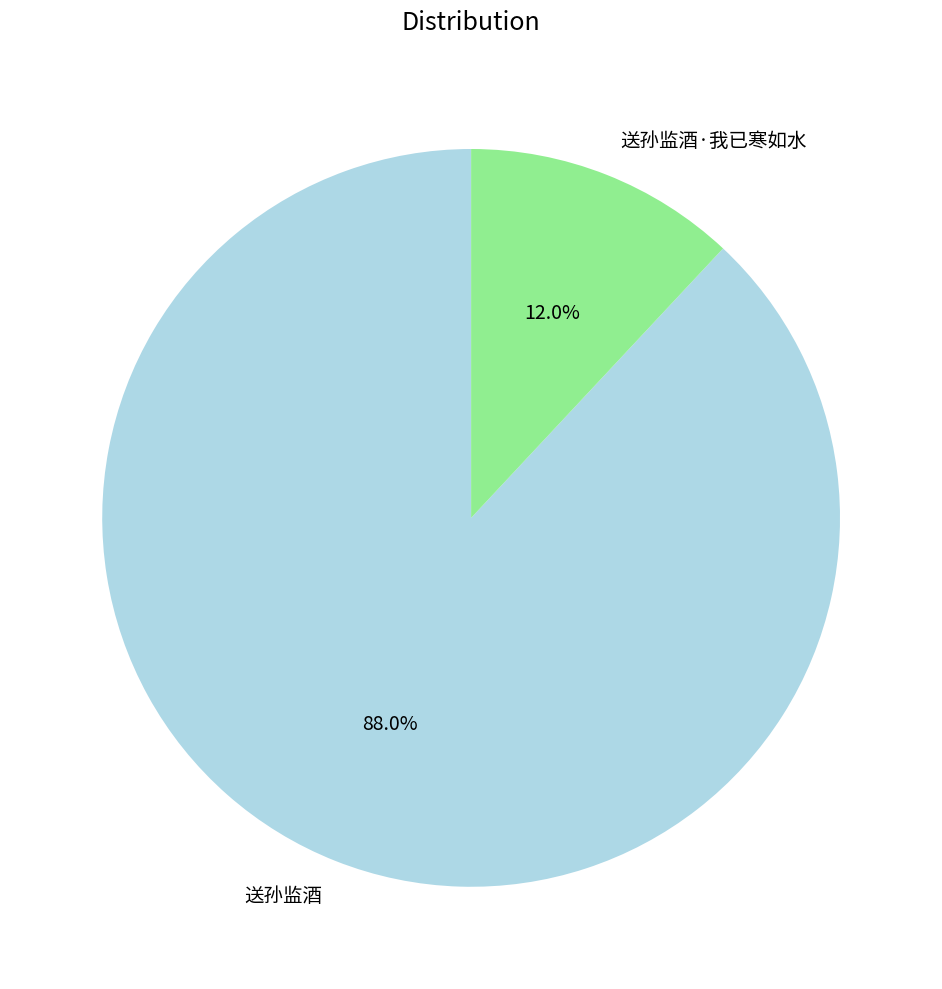

Between 送孙监酒·我已寒如水 and 送孙监酒, which is larger?

送孙监酒